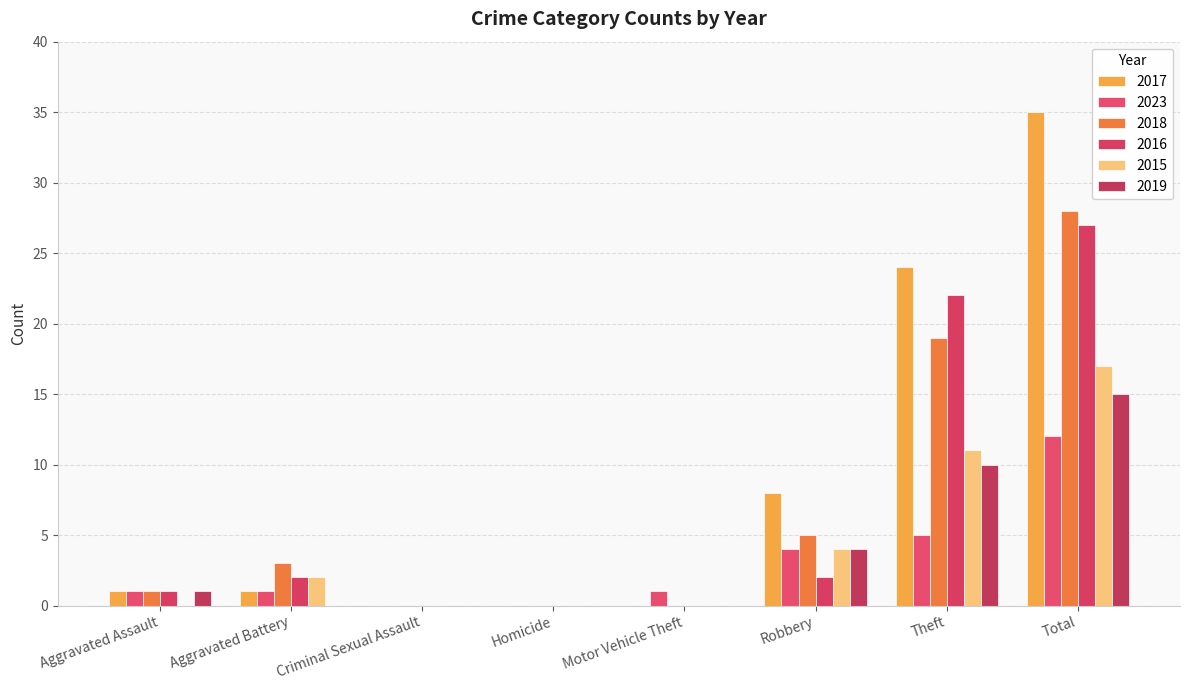

What is the maximum value for 2018?

28